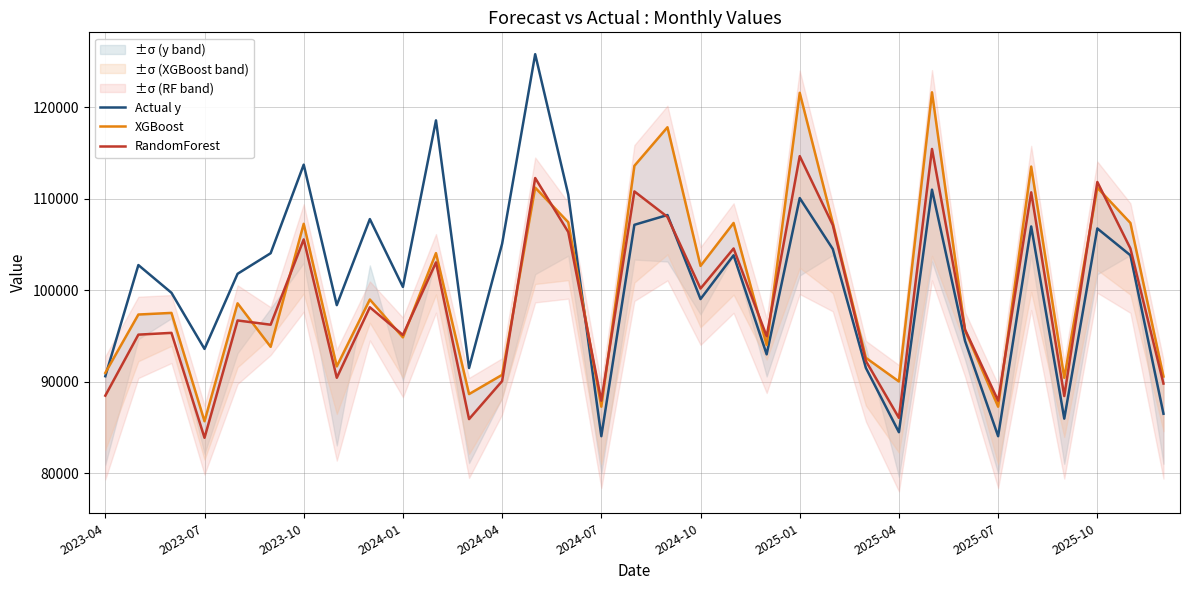

At which category is the sum across all series the highest?

13